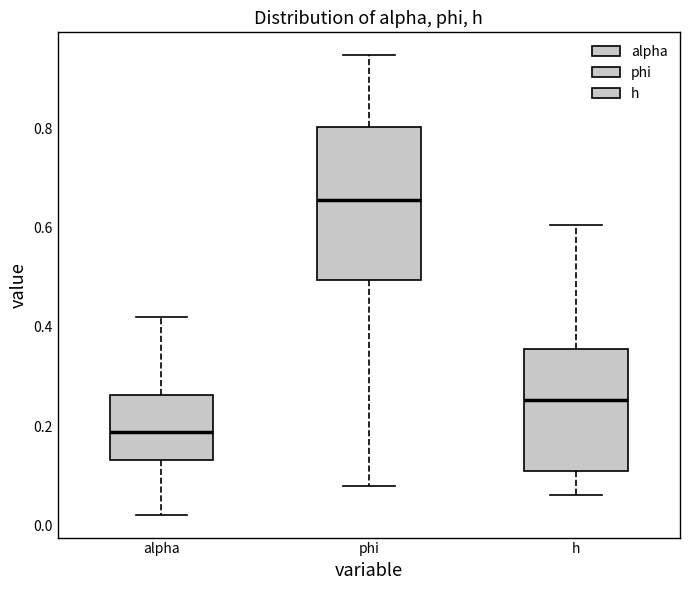

Reading left to right, transcribe this box plot: for each box, give where its median line is, the range the box spans, and where its two whiskers end, as read against the y-axis. The values are not printed on the chart, so give them approximately, as read against the axis.

alpha: median 0.18, box 0.14 to 0.26, whiskers 0.02 to 0.42
phi: median 0.66, box 0.50 to 0.80, whiskers 0.08 to 0.94
h: median 0.26, box 0.10 to 0.36, whiskers 0.06 to 0.60